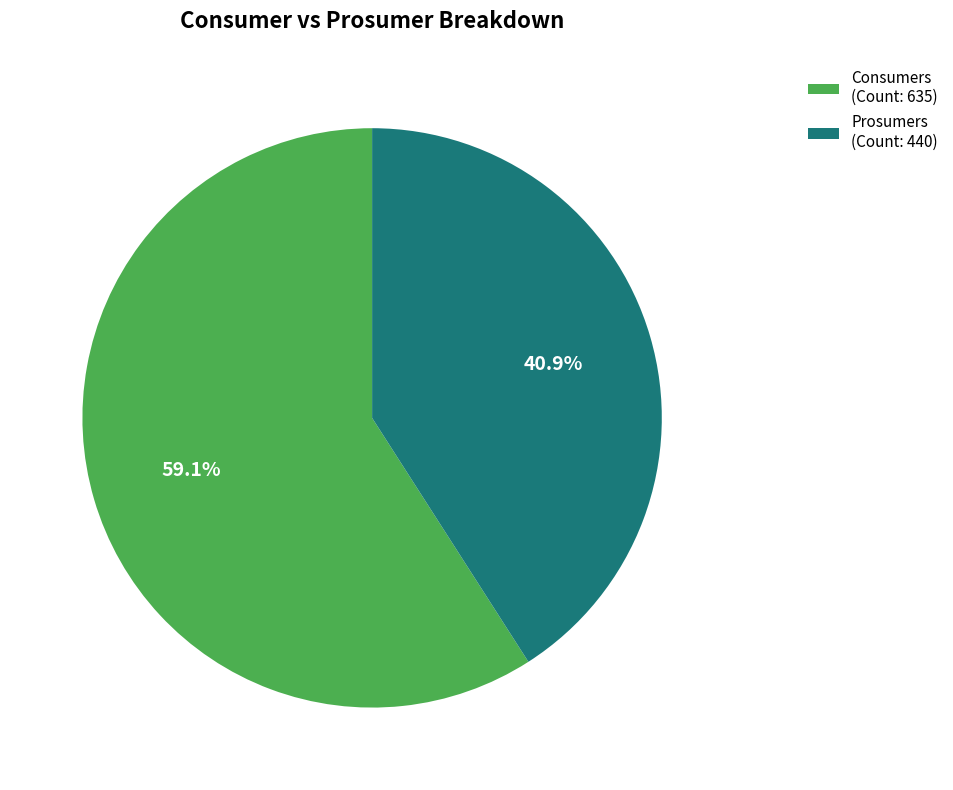

What percentage is NOT represented by Prosumers?

59.1%